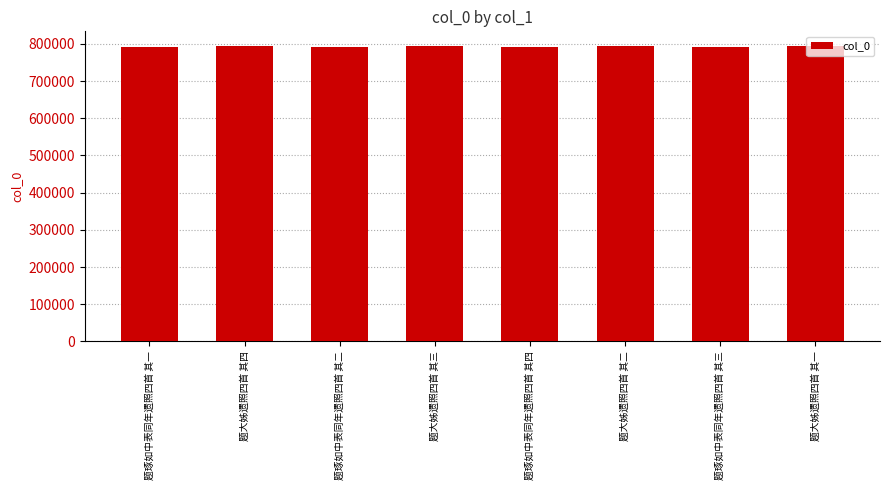

What is the difference between the maximum and minimum values?

2594